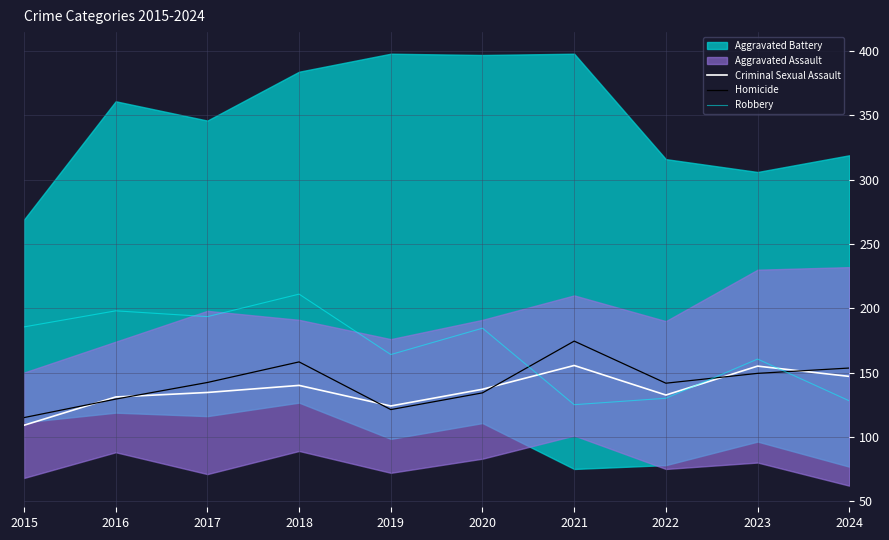

Where is the first local minimum for Robbery?

2017